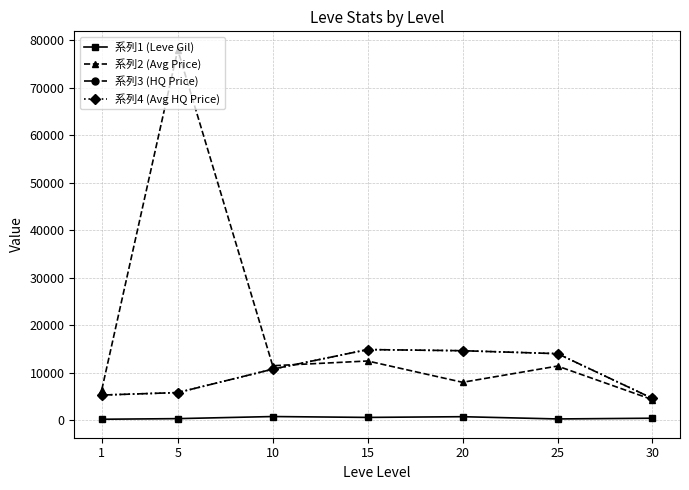

Is this an area chart (filled region under the line)?

No